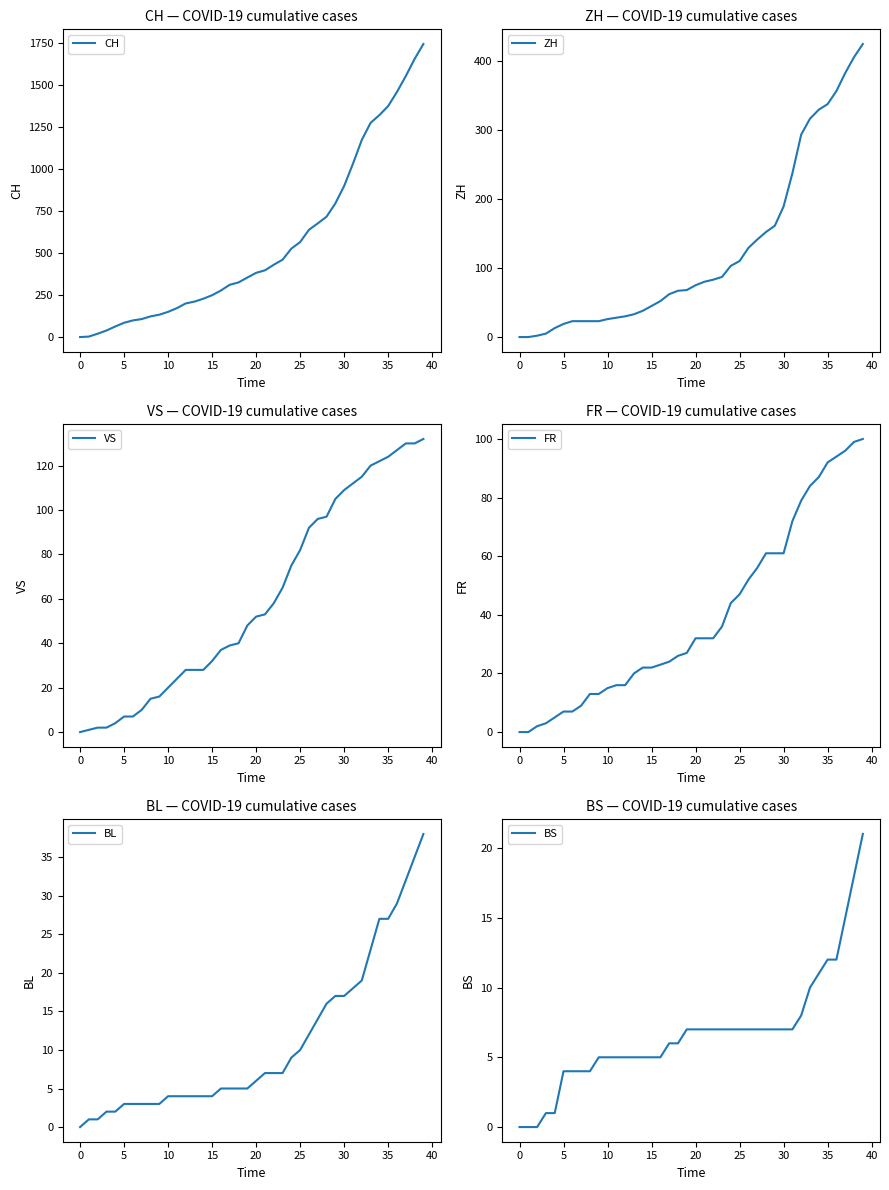

How many values in the FR series exceed 32?

17